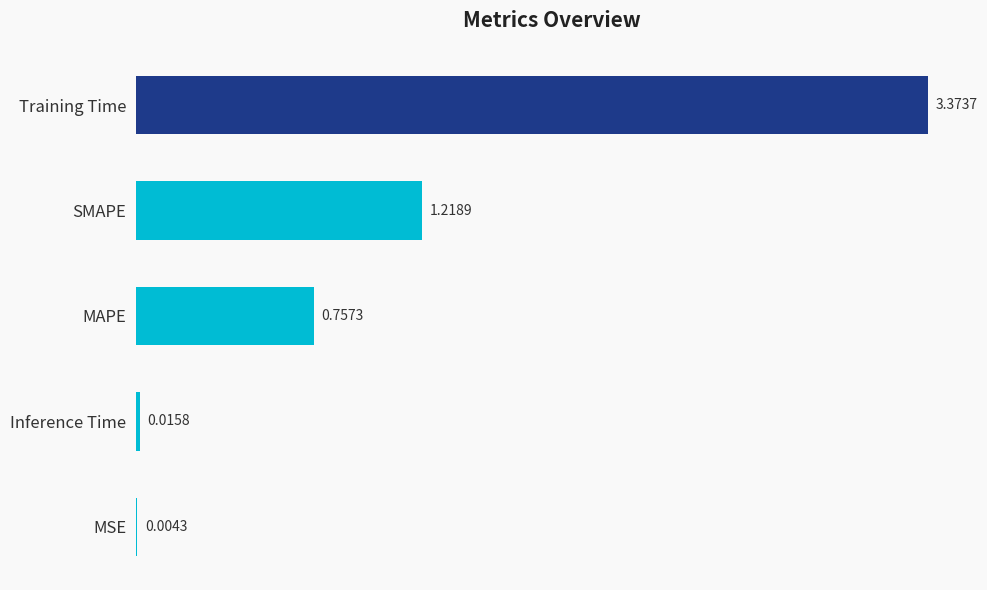

Which category has the highest value across all series?

Training Time